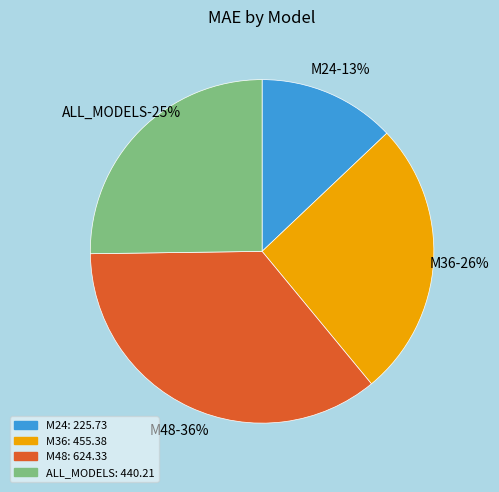

To the nearest percent, what portion does M48 represent?

36%